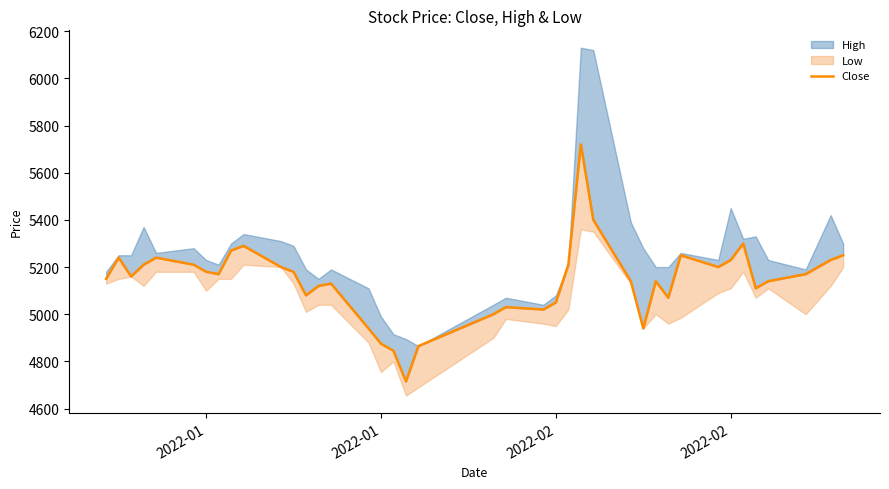

Where is the first local maximum?

2022-01